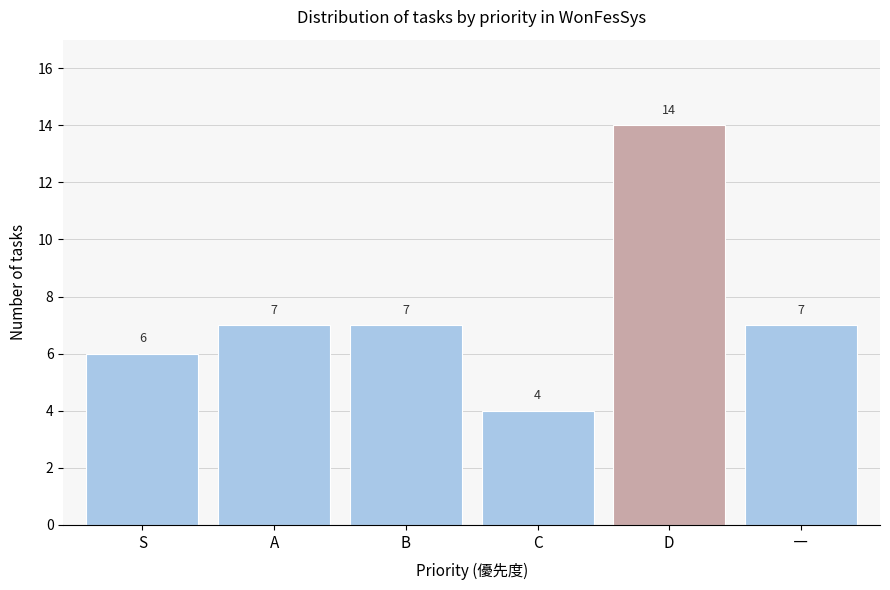

Reading right to left, transcribe all the data shown in this chart.

7	14	4	7	7	6